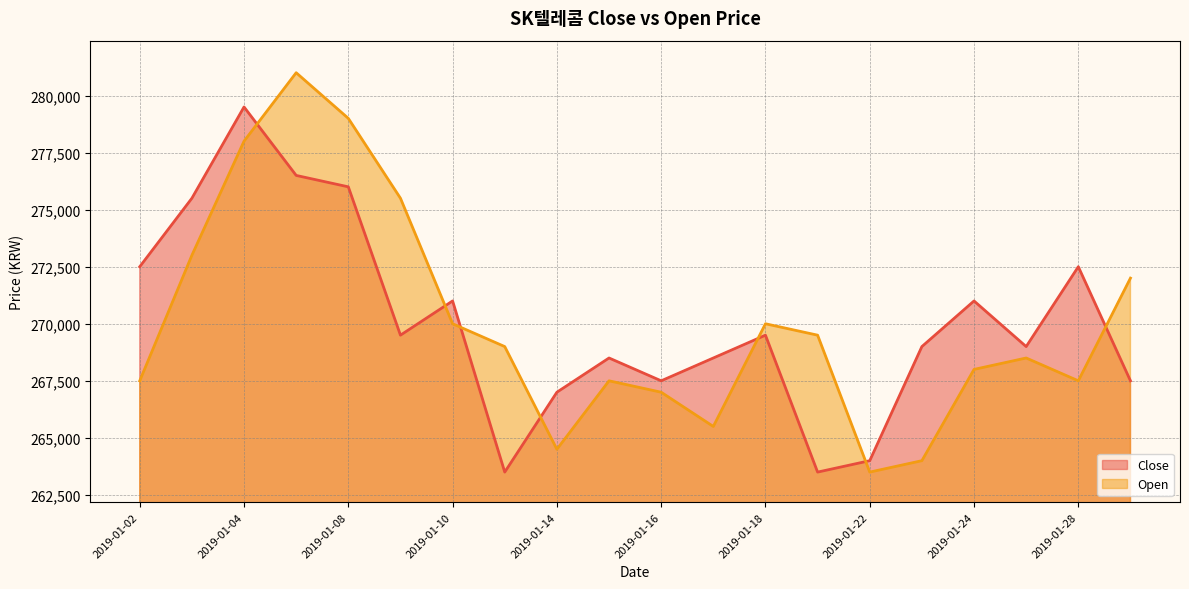

Reading left to right, what are all the values shown in this chart?

Close: 272500	275500	279500	276500	276000	269500	271000	263500	267000	268500	267500	268500	269500	263500	264000	269000	271000	269000	272500	267500
Open: 267500	273000	278000	281000	279000	275500	270000	269000	264500	267500	267000	265500	270000	269500	263500	264000	268000	268500	267500	272000